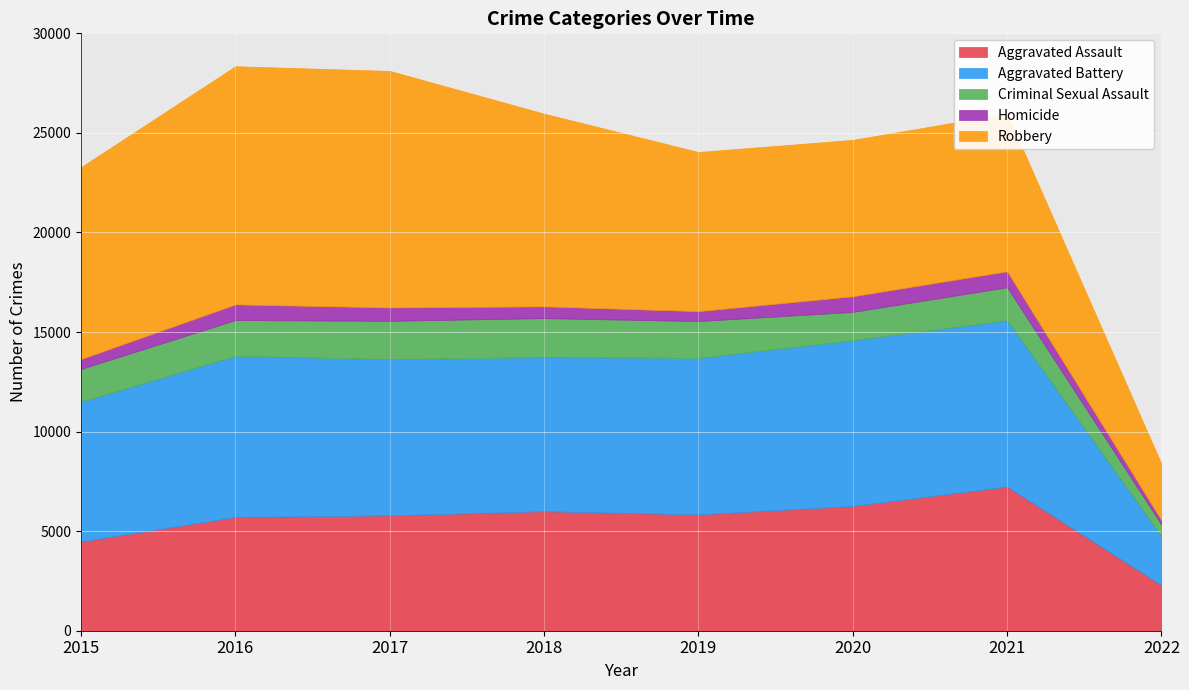

What is the average value of the Robbery series?

8720